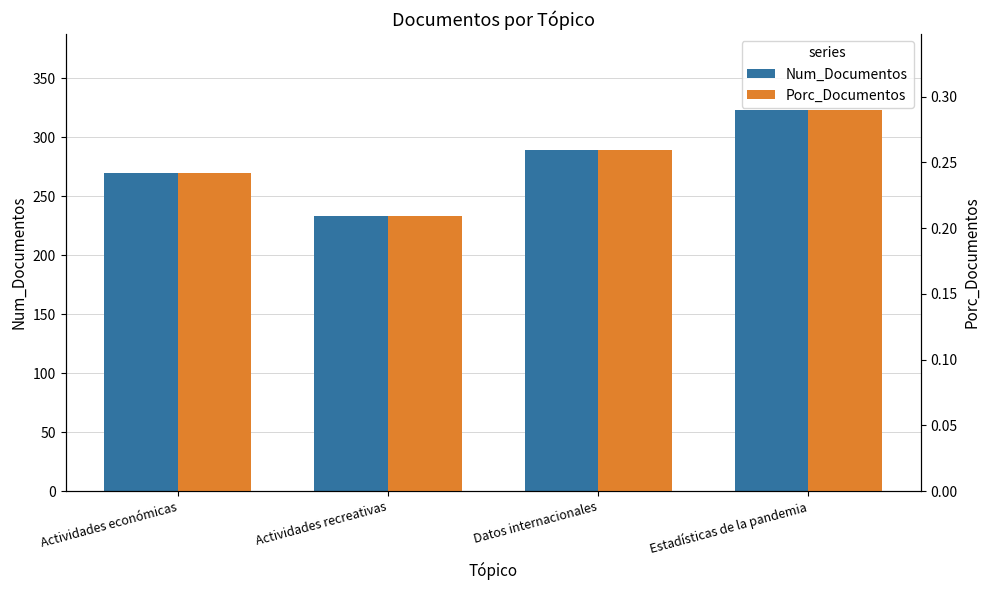

List the series in order of their overall mean, lowest first.

Porc_Documentos, Num_Documentos